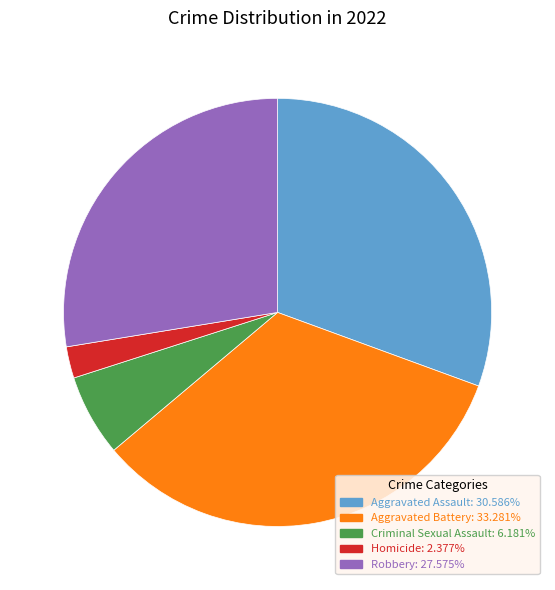

Is the sum of Aggravated Assault and Aggravated Battery greater than half?

Yes